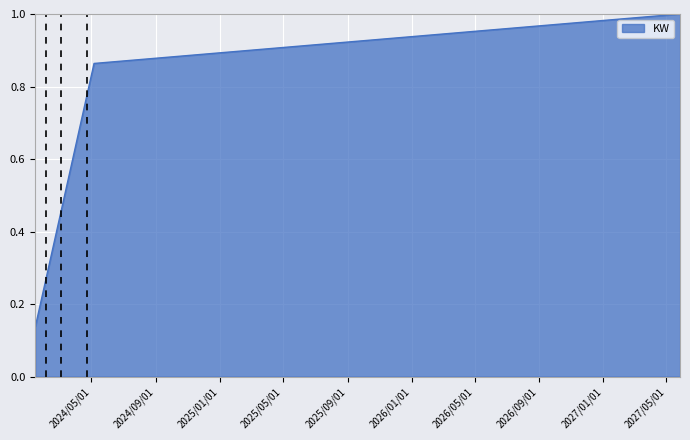

Rank the categories by value from highest to lowest.

27.5.2027, 20.5.2026, 13.5.2025, 6.5.2024, 29.4.2024, 22.4.2024, 15.4.2024, 8.4.2024, 1.4.2024, 25.3.2024, 18.3.2024, 11.3.2024, 4.3.2024, 26.2.2024, 19.2.2024, 12.2.2024, 5.2.2024, 29.1.2024, 22.1.2024, 15.1.2024